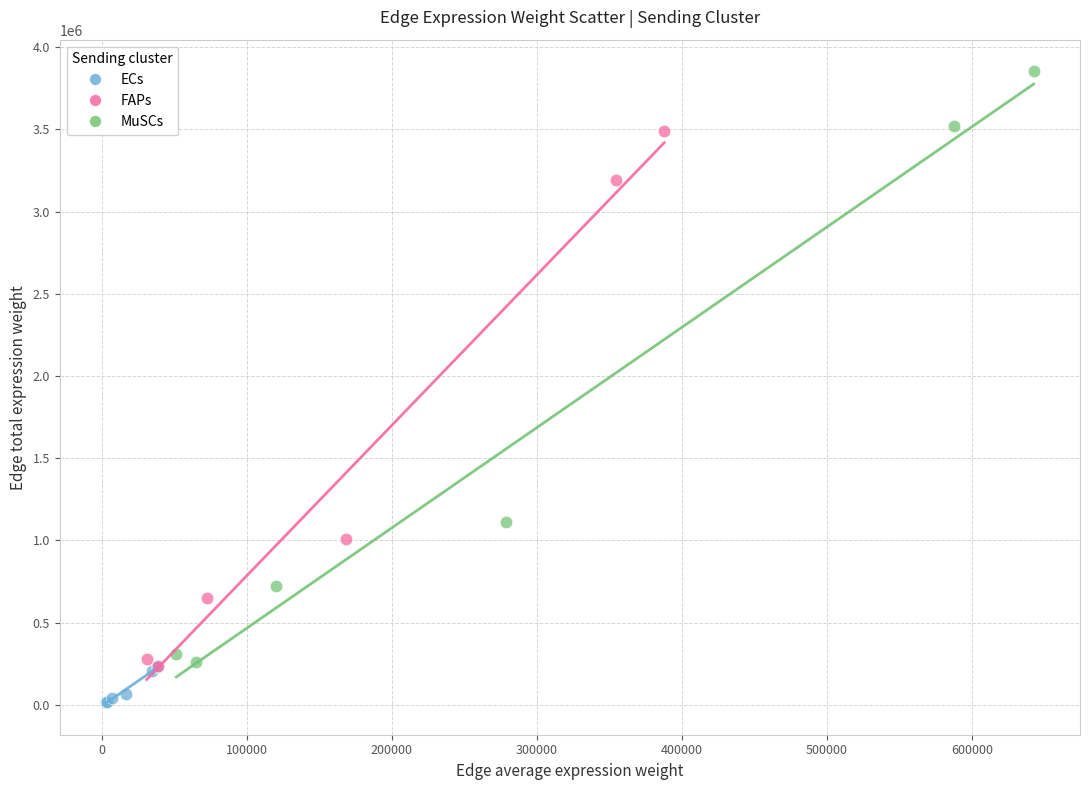

Which series contains the lowest Y value?

ECs